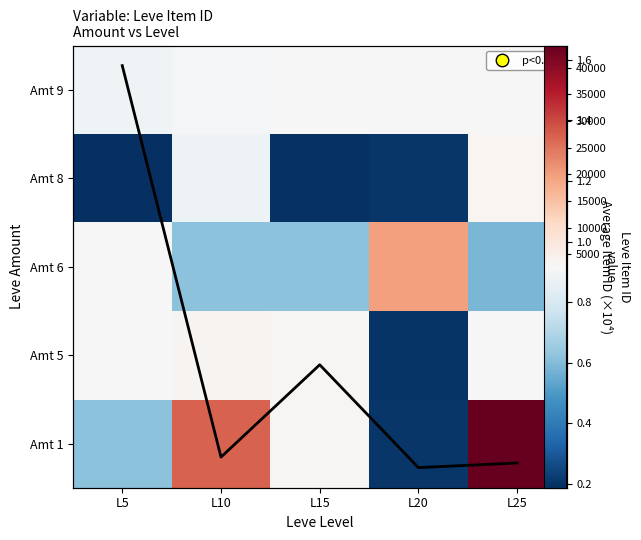

What is the total value across all series at L10?

38717